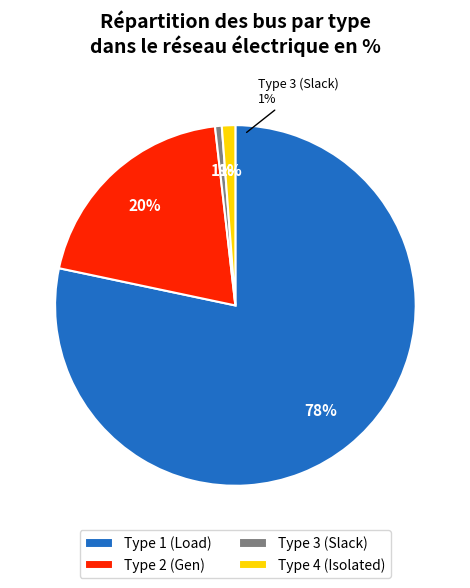

How many segments does this pie chart have?

4